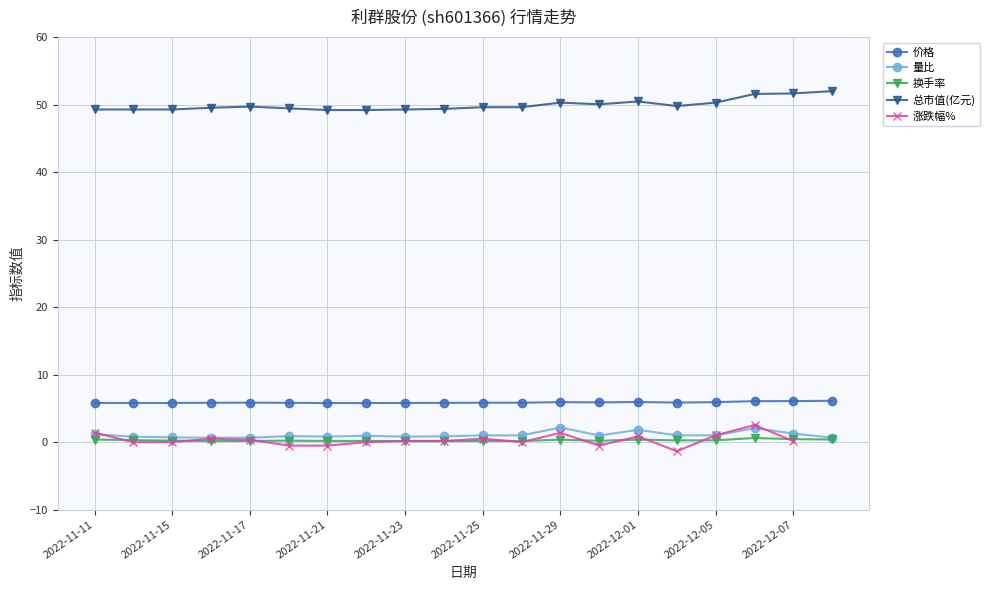

The 总市值(亿元) series shows 77.1 at 2022-12-07. True or false?

False